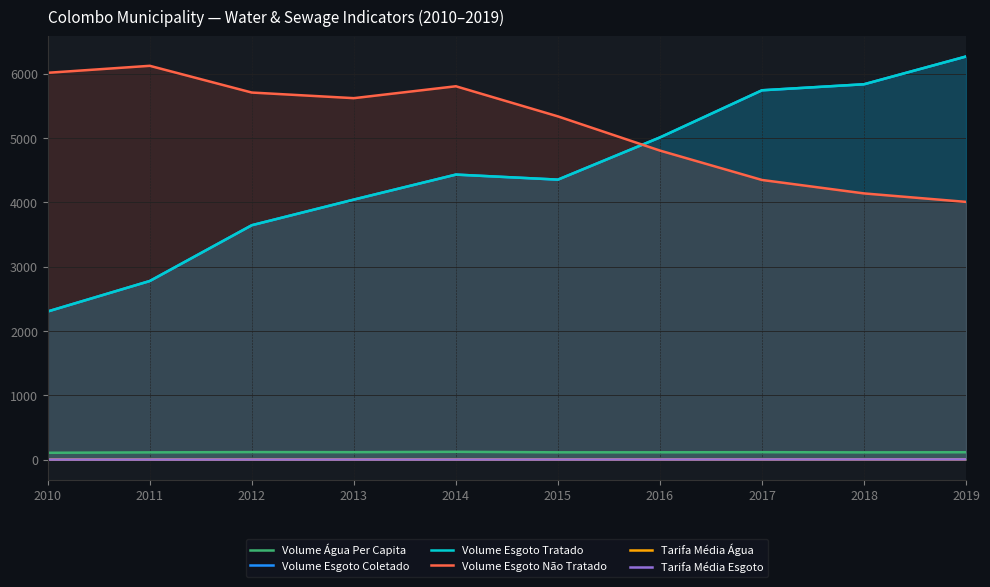

Between 2013 and 2019, which is larger?

2013